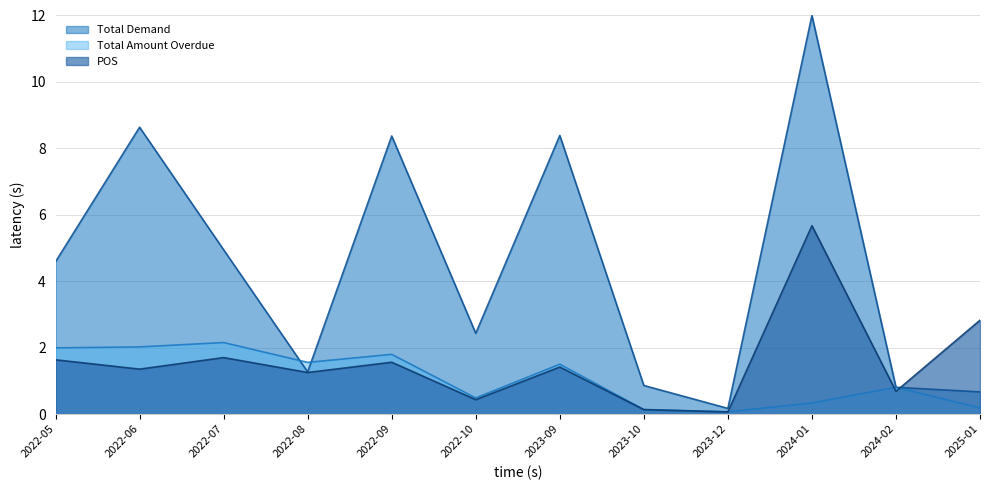

What is the difference between the highest and lowest values at 2022-09?

6.8